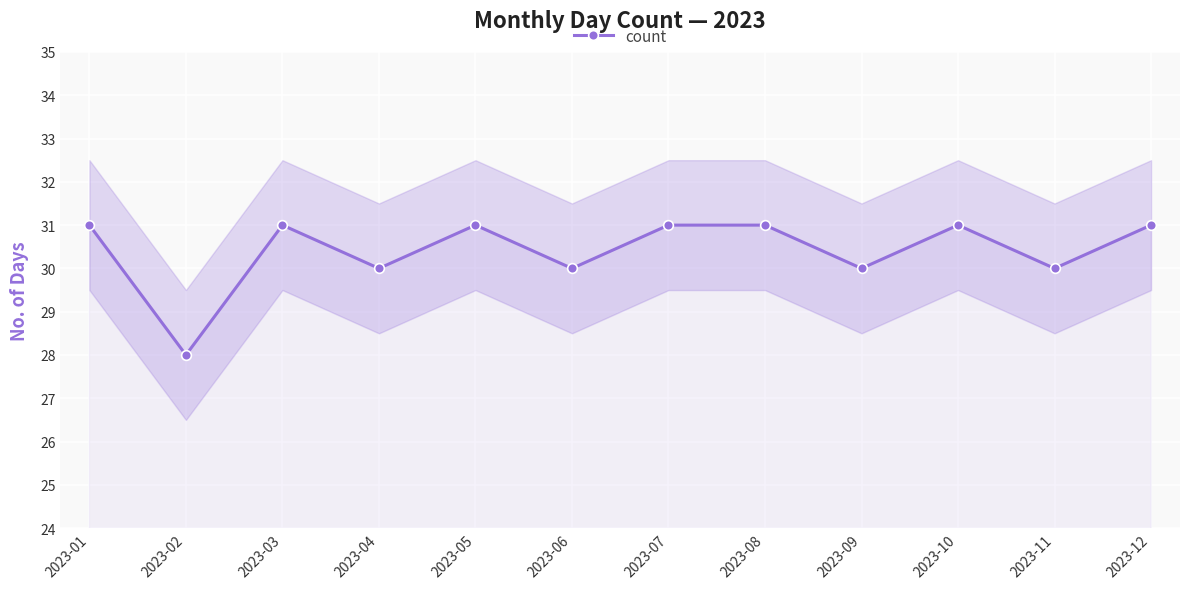

How many points are higher than both their immediate neighbors (excluding endpoints)?

3